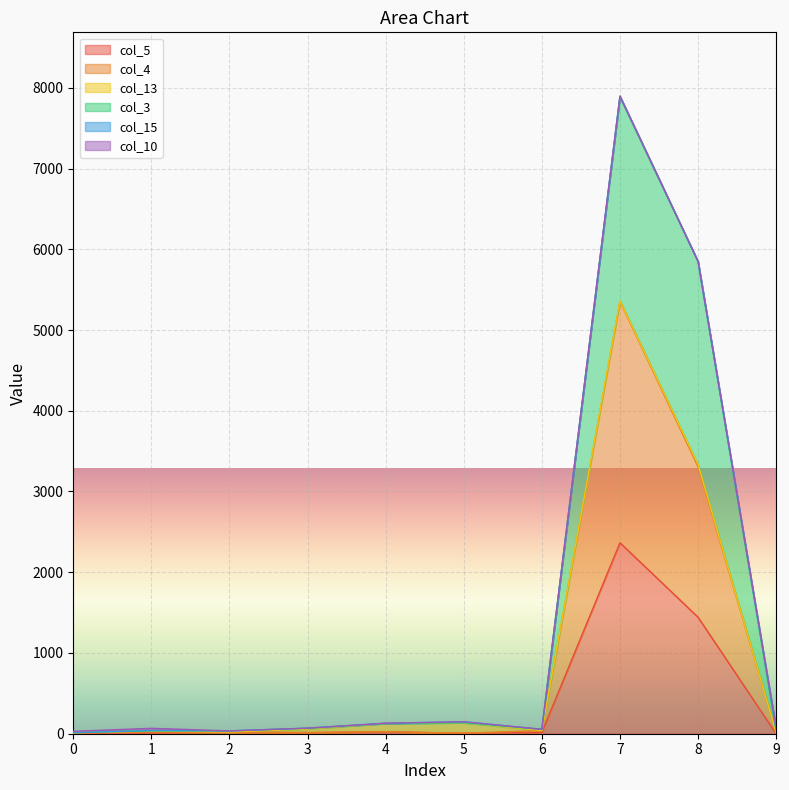

Rank the categories by col_5 value from lowest to highest.

9, 0, 5, 1, 3, 2, 6, 4, 8, 7